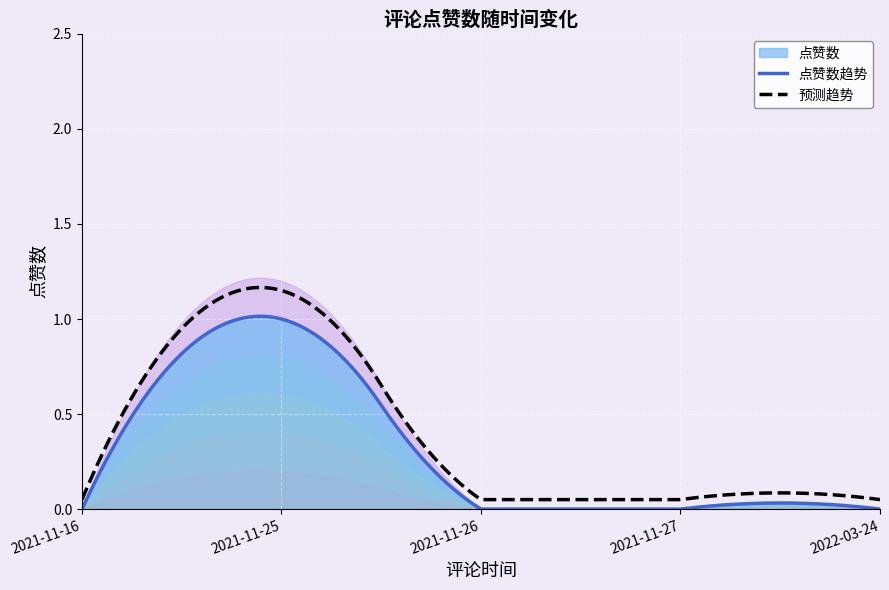

Where is the data nearest to the value 0?

2021-11-16